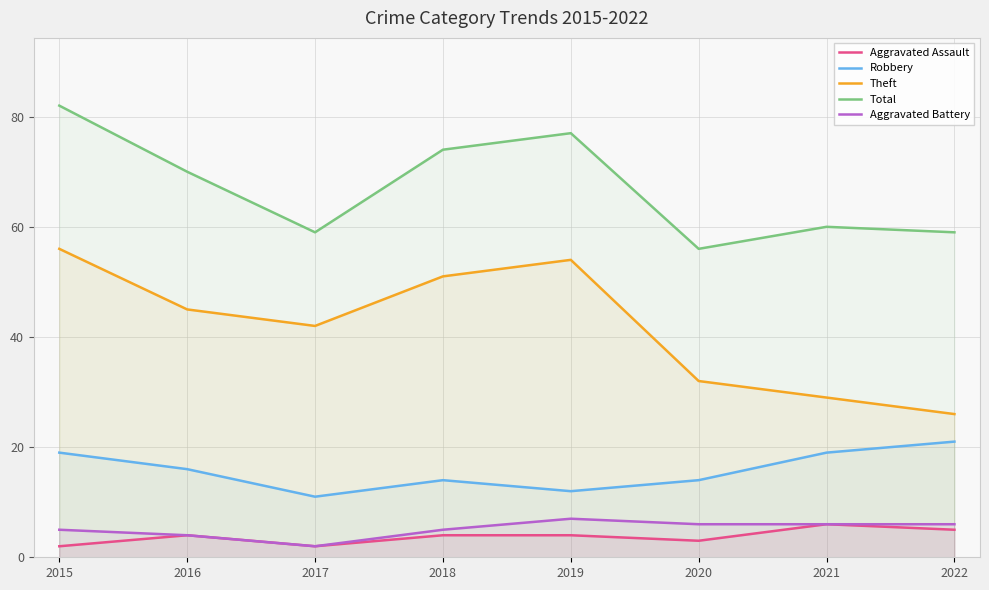

At which label is Aggravated Battery closest to 4?

2016